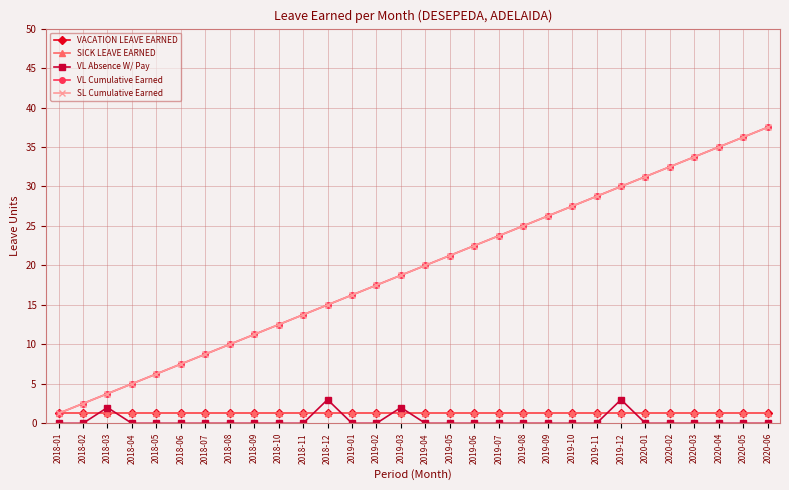

Does the chart have visible grid lines?

Yes